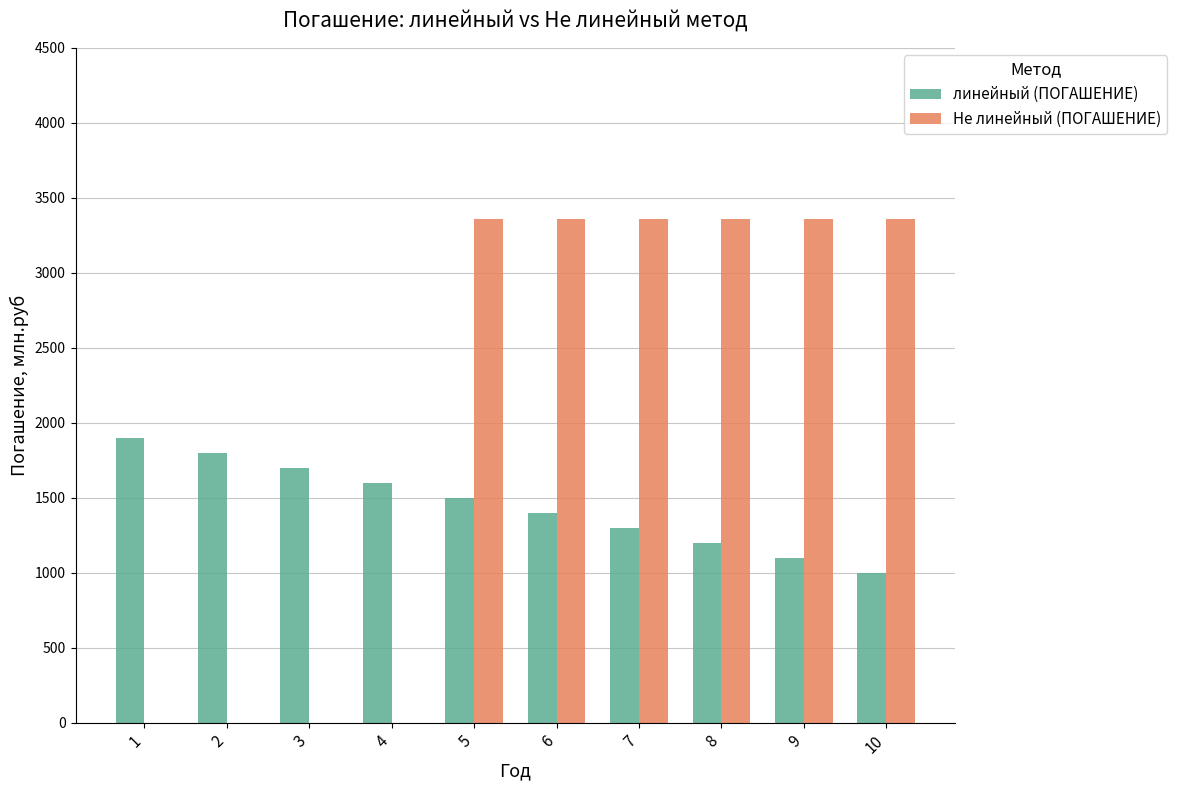

What is the sum of the Не линейный (ПОГАШЕНИЕ) values at 4 and 7?

3361.7